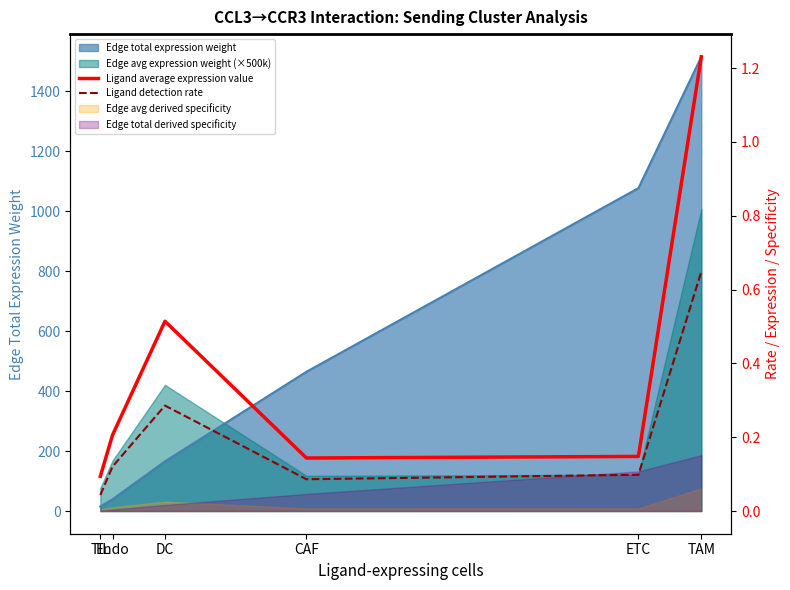

The value of Ligand detection rate at CAF is 0.1. True or false?

False